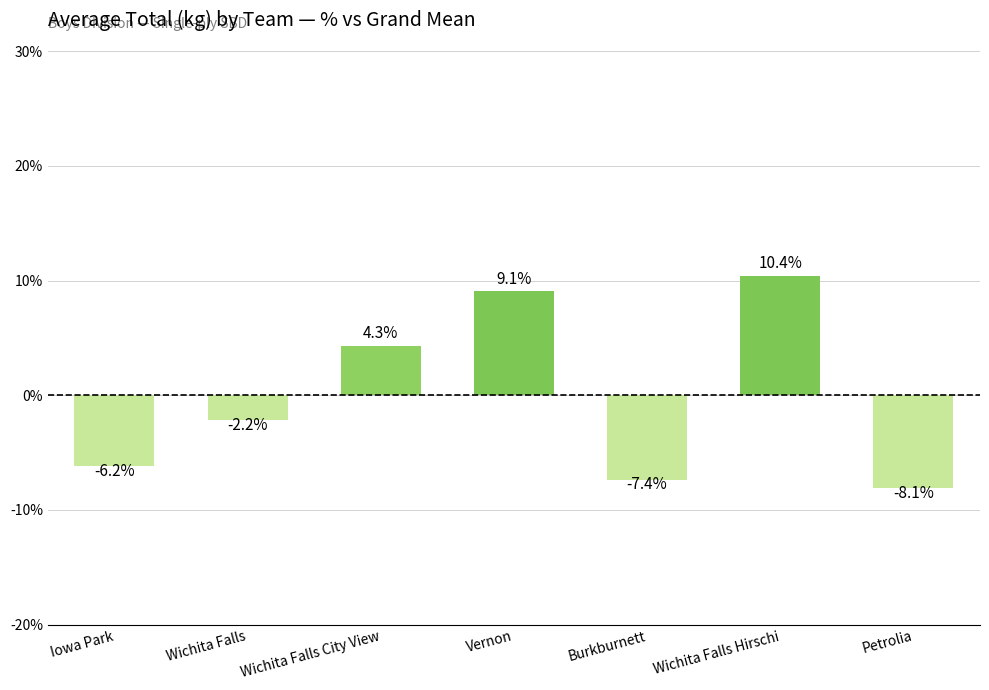

What is the label of the 5th bar from the right?

Wichita Falls City View